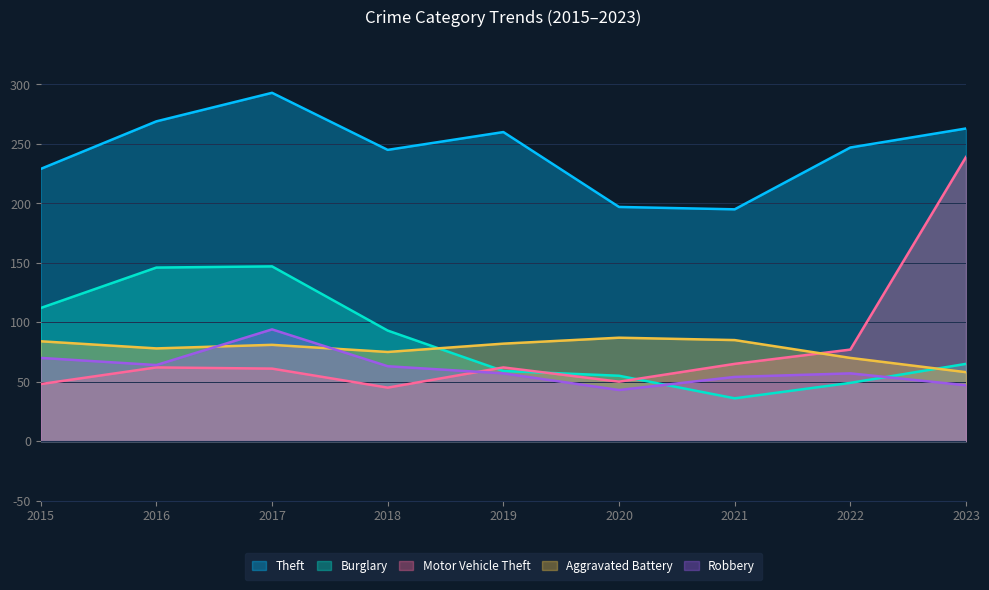

Where is the first local maximum for Robbery?

2017